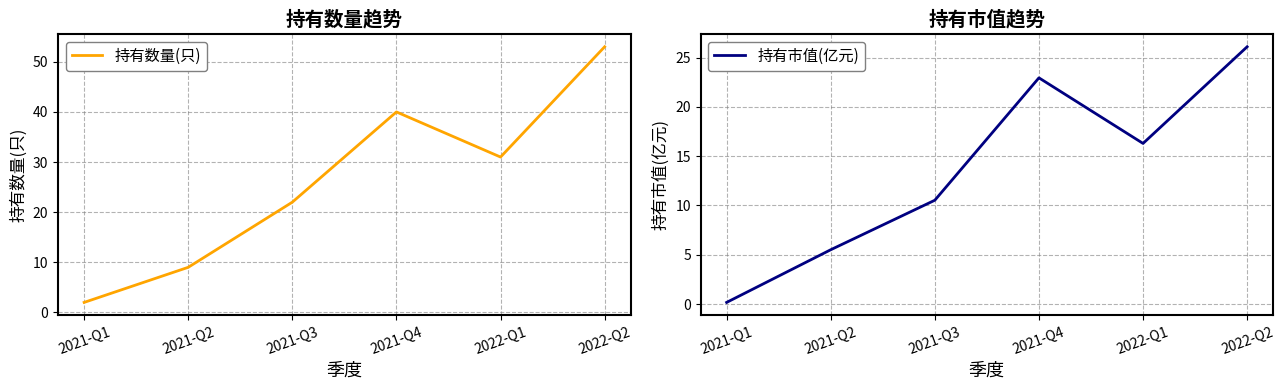

What is the maximum value for 持有市值(亿元)?

26.1